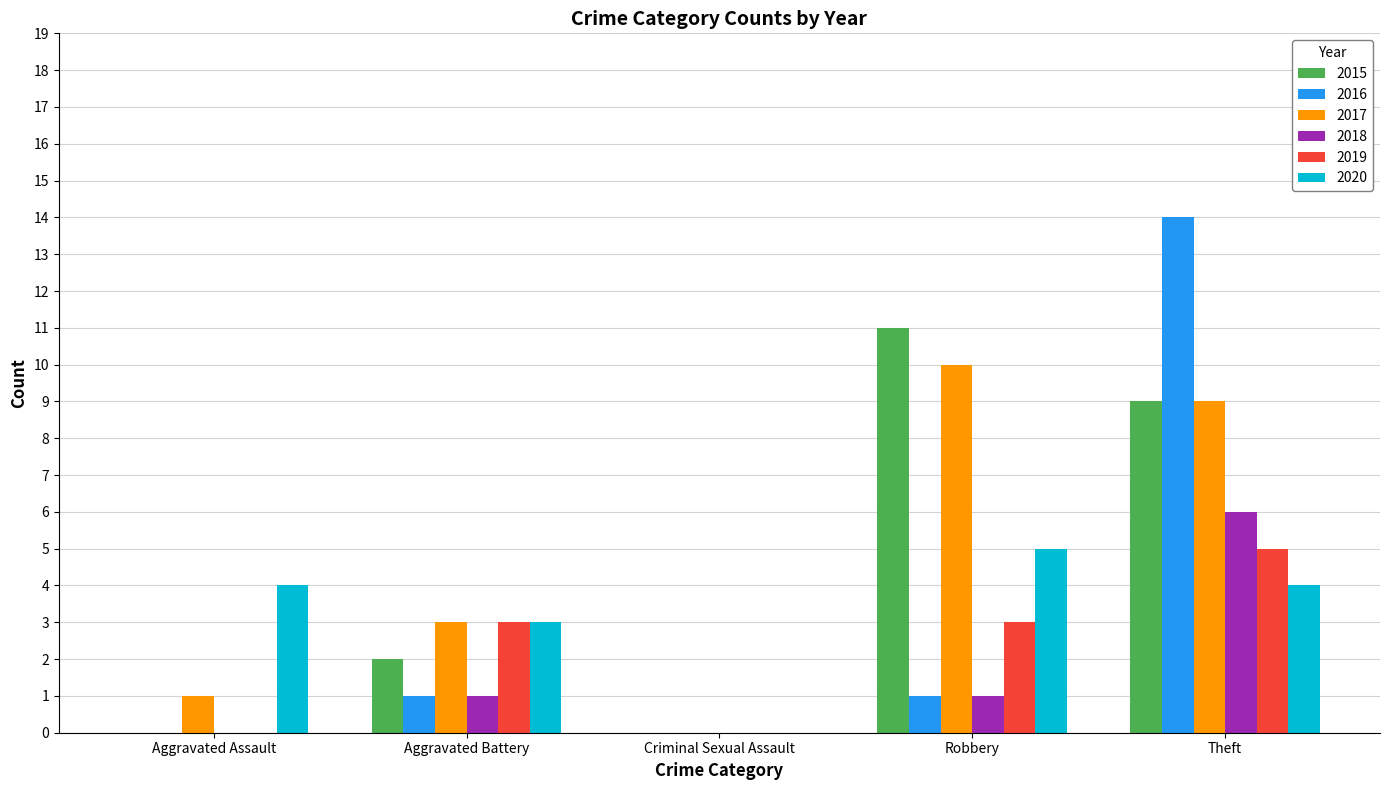

What is the total value across all series at Theft?

47